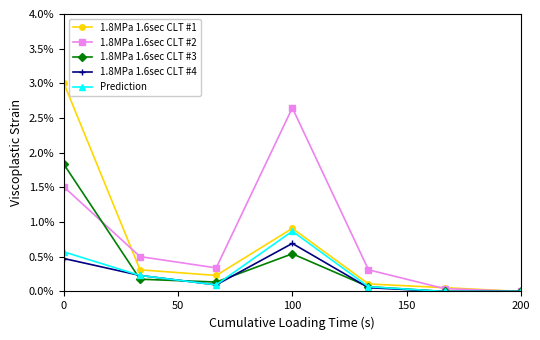

Does the chart display data point markers on the line(s)?

Yes